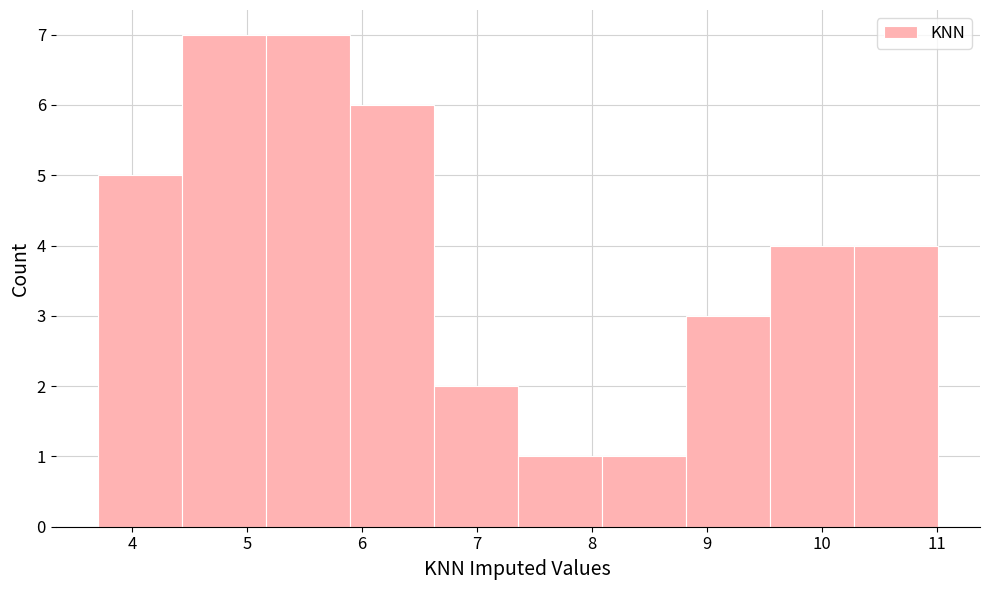

Reading left to right, list every bar in this chart as the range it spans on the x-axis followed by its height. Neither the bar edges nor the heights are printed on the chart, so give them approximately, as read against the axes.

3.7 to 4.4: 5
4.4 to 5.2: 7
5.2 to 5.9: 7
5.9 to 6.6: 6
6.6 to 7.4: 2
7.4 to 8.1: 1
8.1 to 8.8: 1
8.8 to 9.5: 3
9.5 to 10.3: 4
10.3 to 11.0: 4